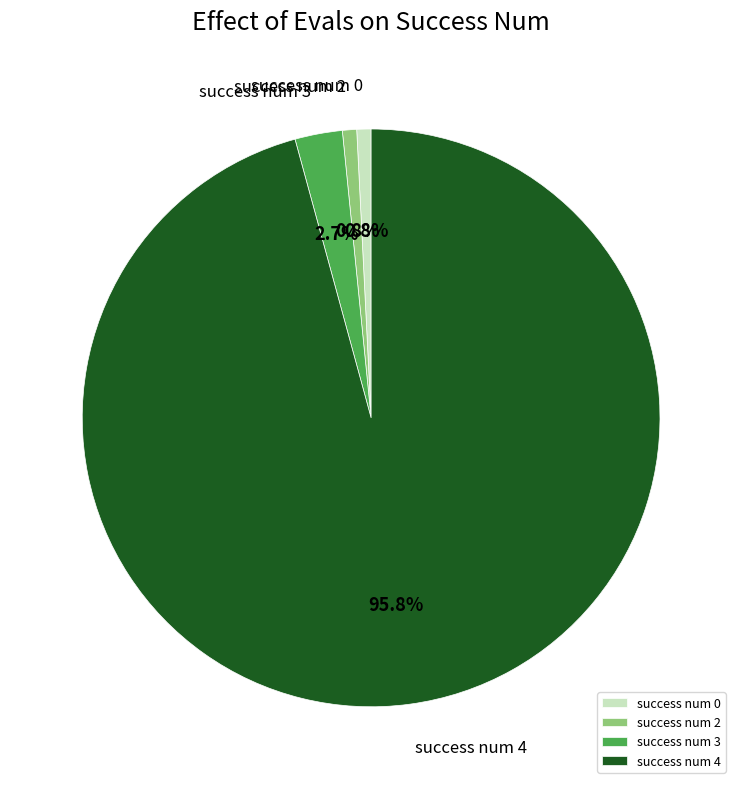

Is it true that success num 3 is 14% of the pie?

False